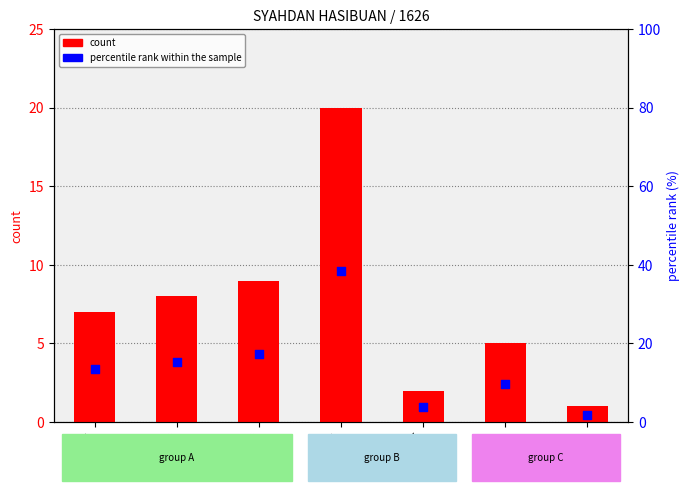

Which series contains the highest Y value?

percentile rank within the sample